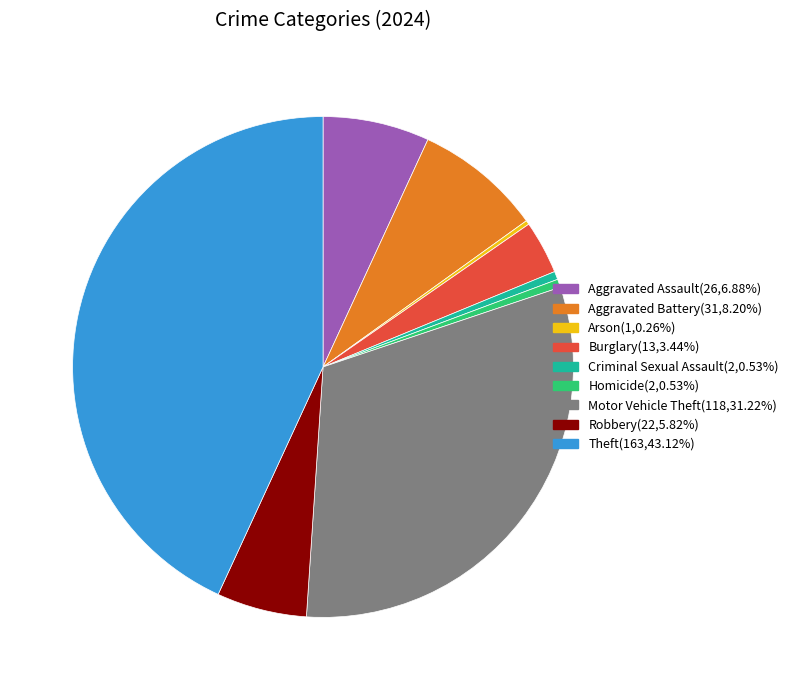

Does Burglary account for over 50% of the chart?

No